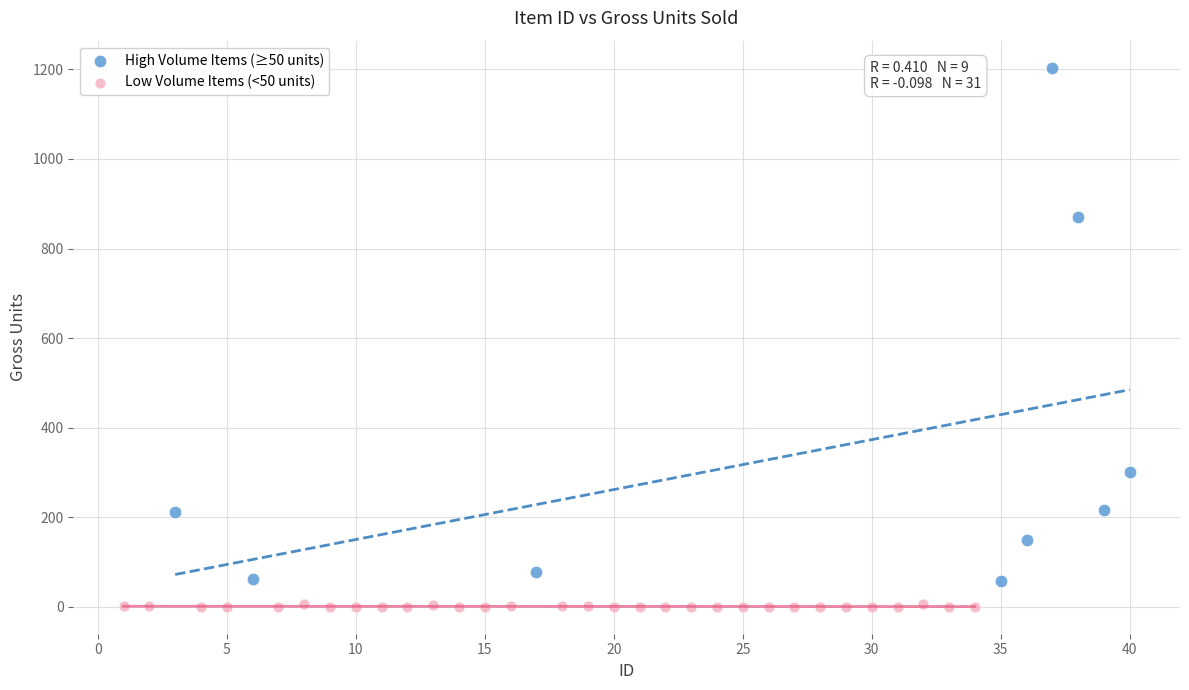

Which series contains the highest Y value?

High Volume Items (≥50 units)